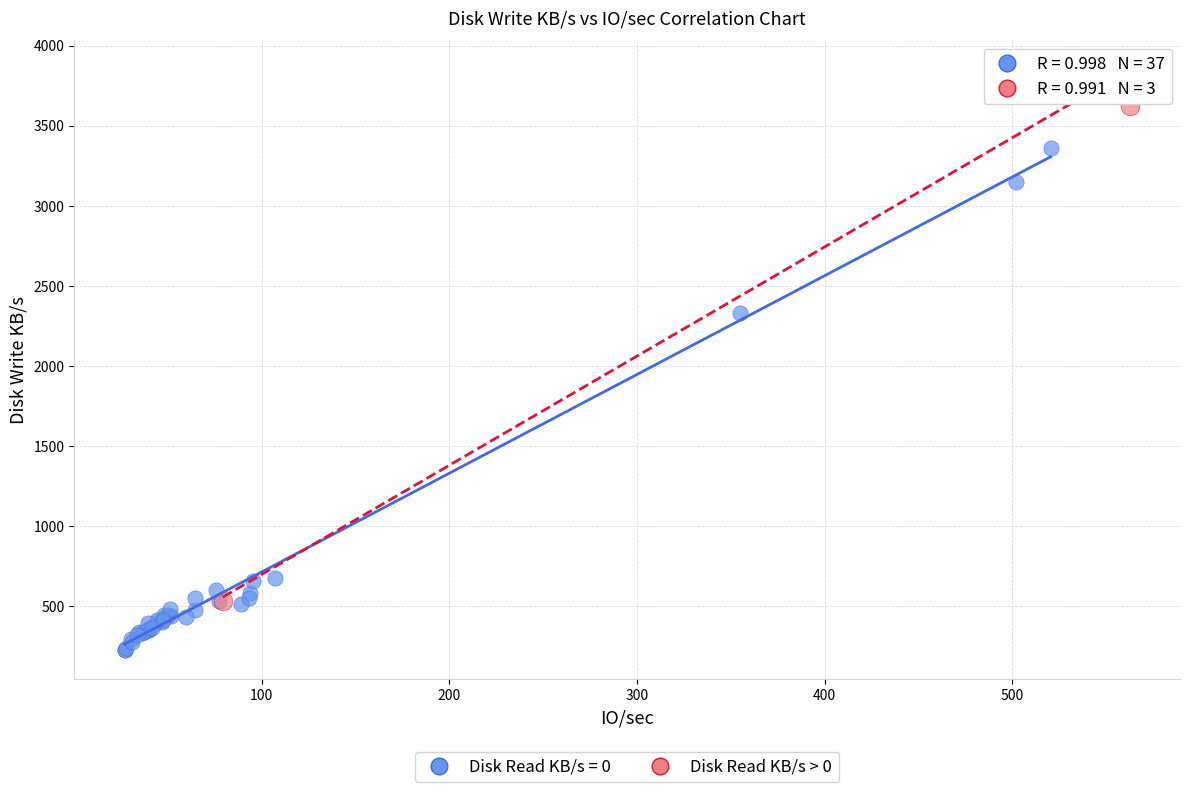

Which series reaches the maximum Y coordinate?

Disk Read KB/s > 0